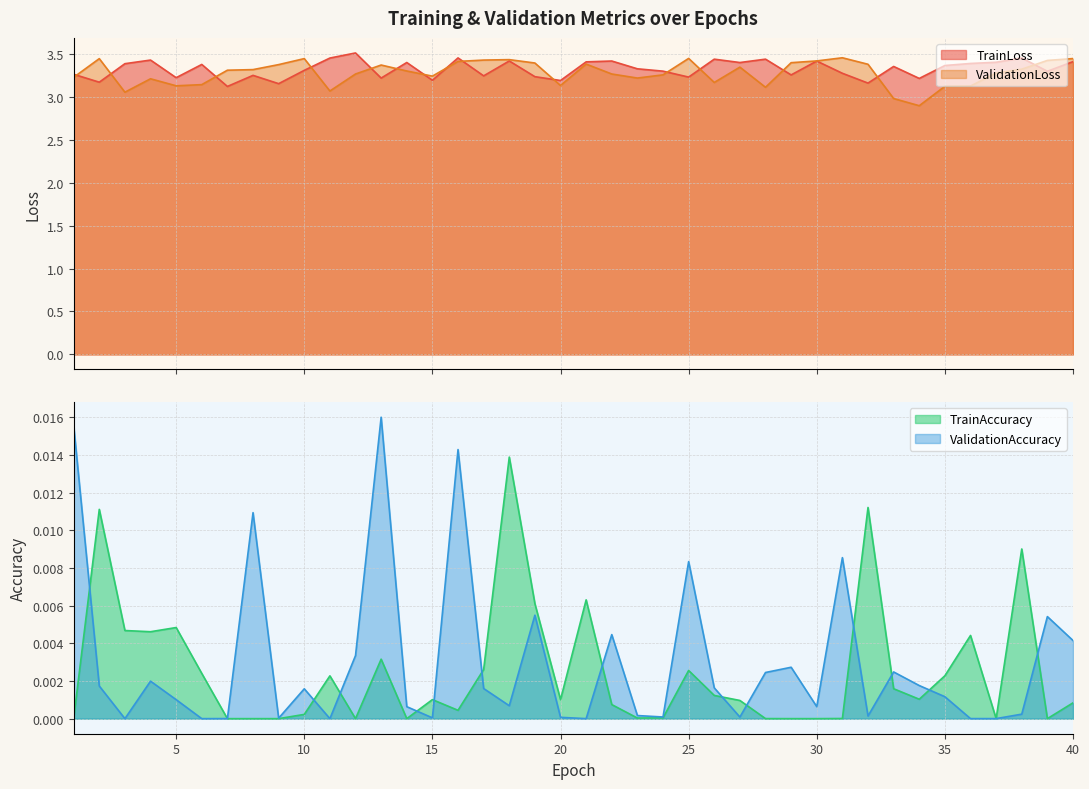

Which series has the largest total across all categories?

TrainLoss